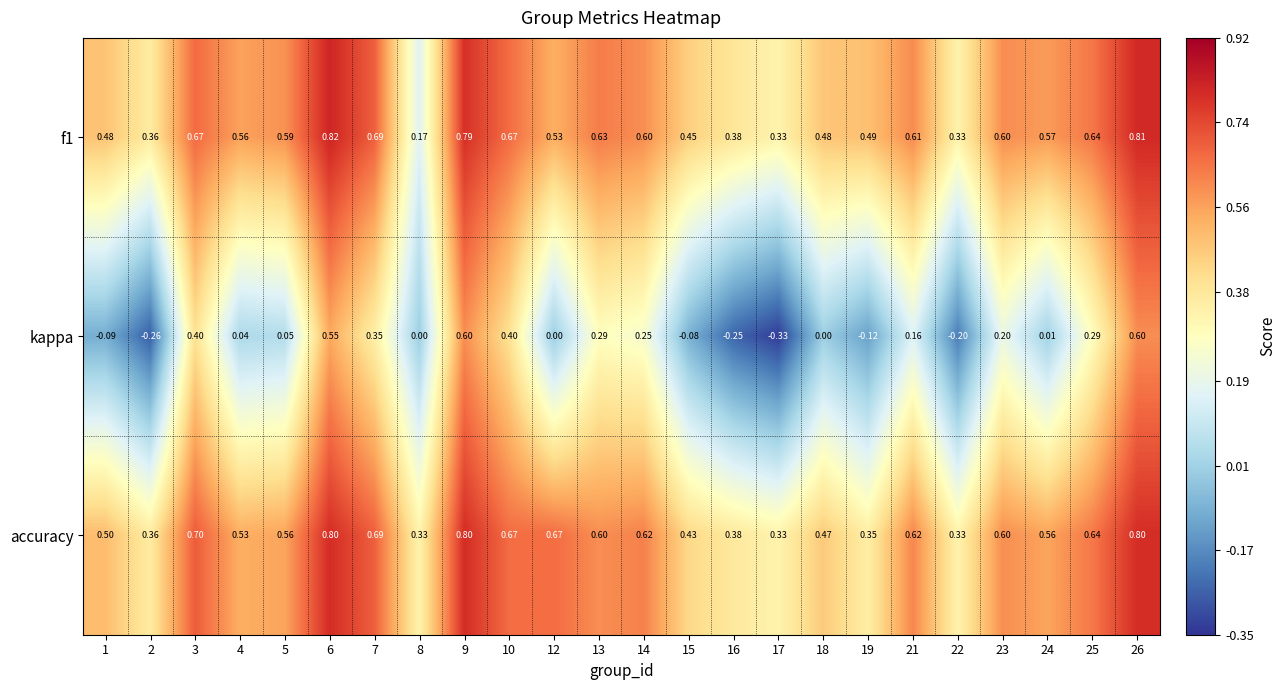

What is the maximum value shown in the chart?

0.8